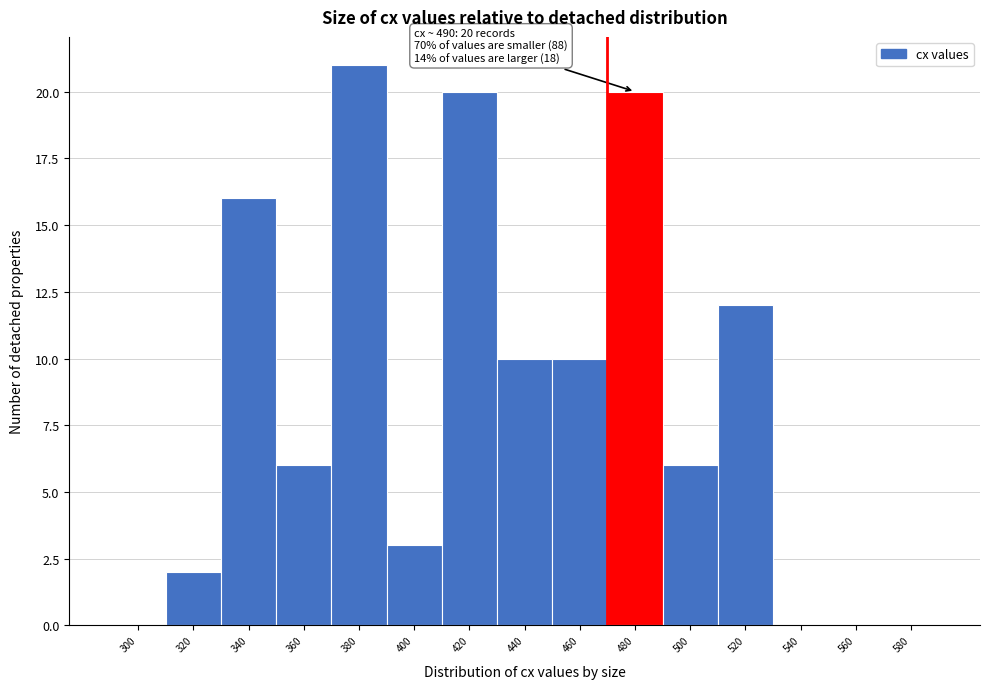

Reading left to right, transcribe all the data shown in this chart.

300=0	320=2	340=16	360=6	380=21	400=3	420=20	440=10	460=10	480=20	500=6	520=12	540=0	560=0	580=0